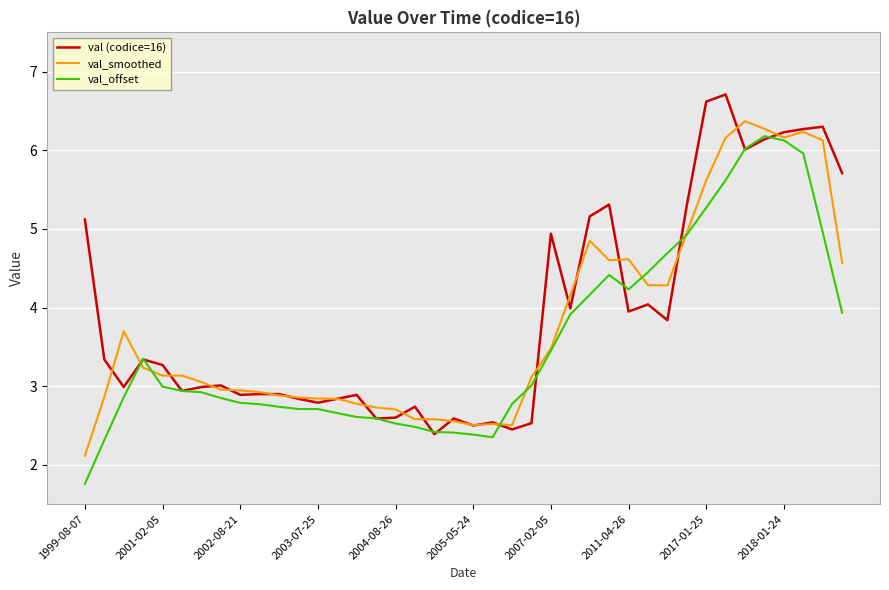

What is the lowest value of the val_offset series?

1.8